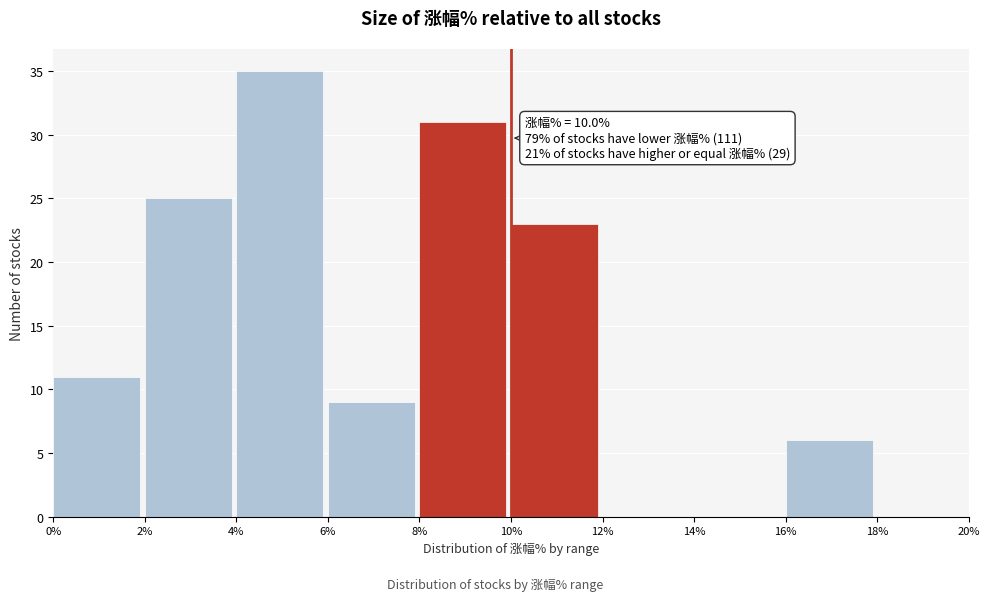

Over which range of the x-axis is the bar tallest?

4% to 6%